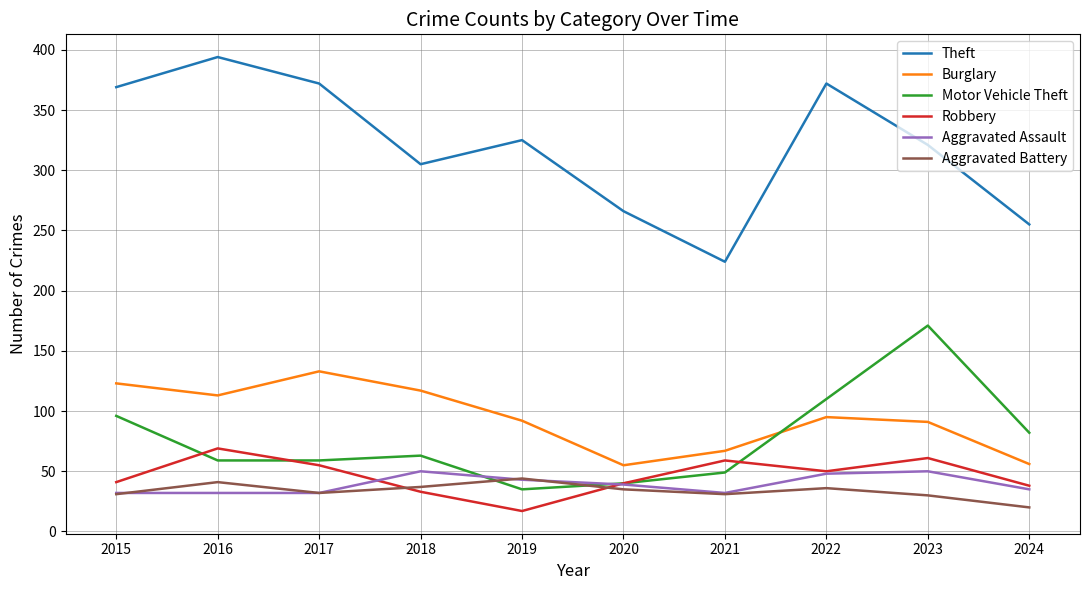

Is it true that Robbery equals 81 at 2021?

False